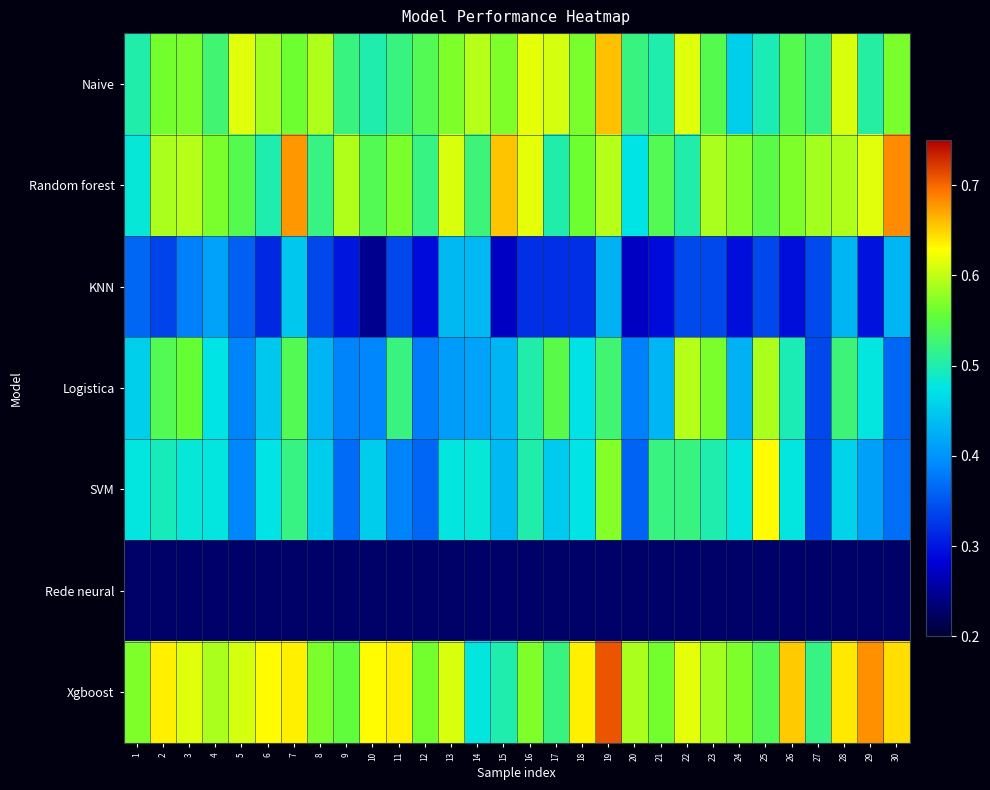

What is the maximum value shown in the chart?

0.7